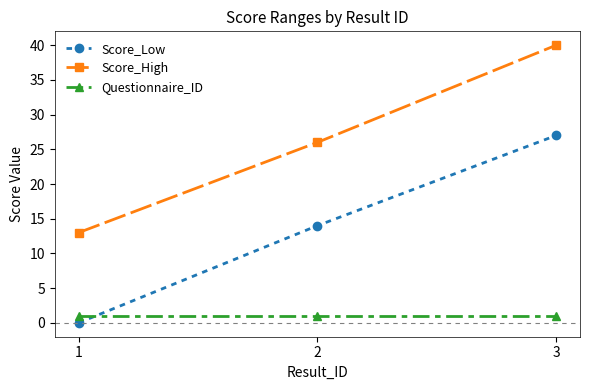

Rank the series by their average value, from lowest to highest.

Questionnaire_ID, Score_Low, Score_High